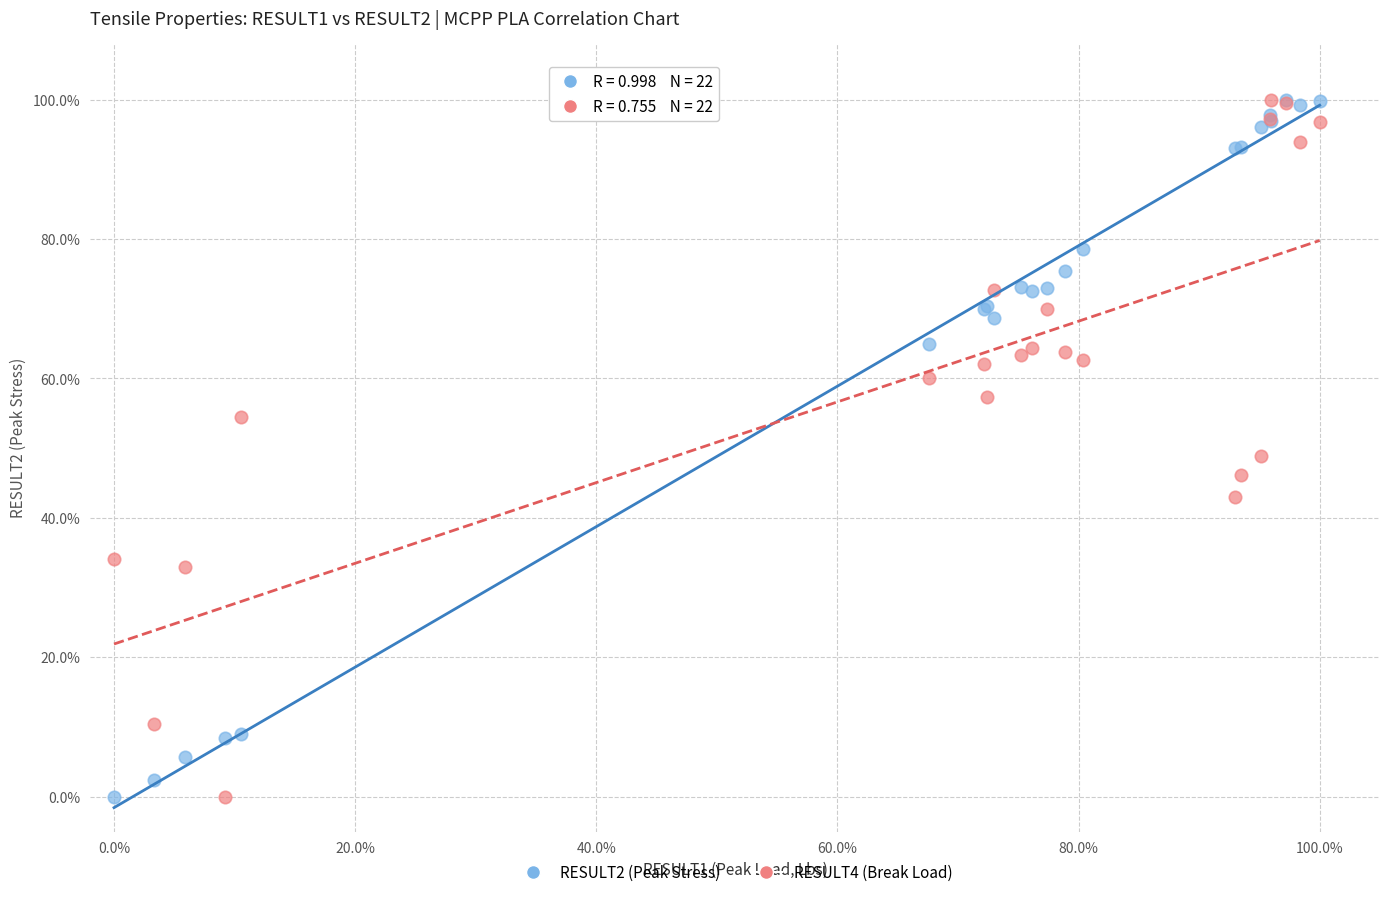

Across all series, what Y value is closest to 50?

48.8